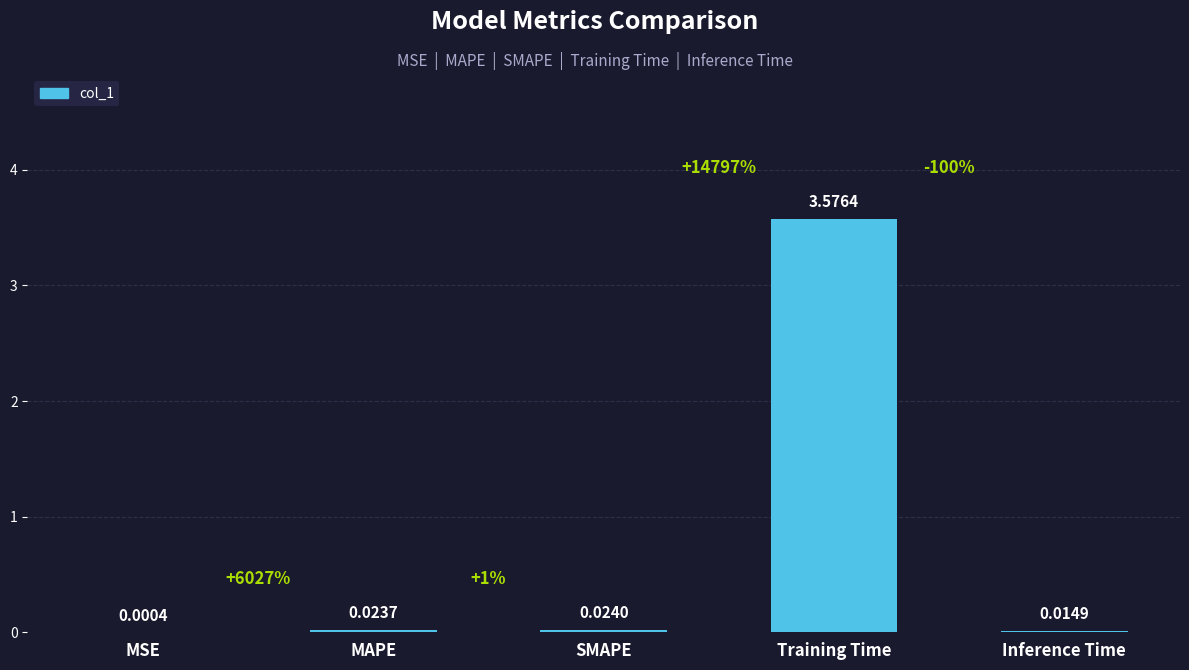

Between MSE and MAPE, which is larger?

MAPE